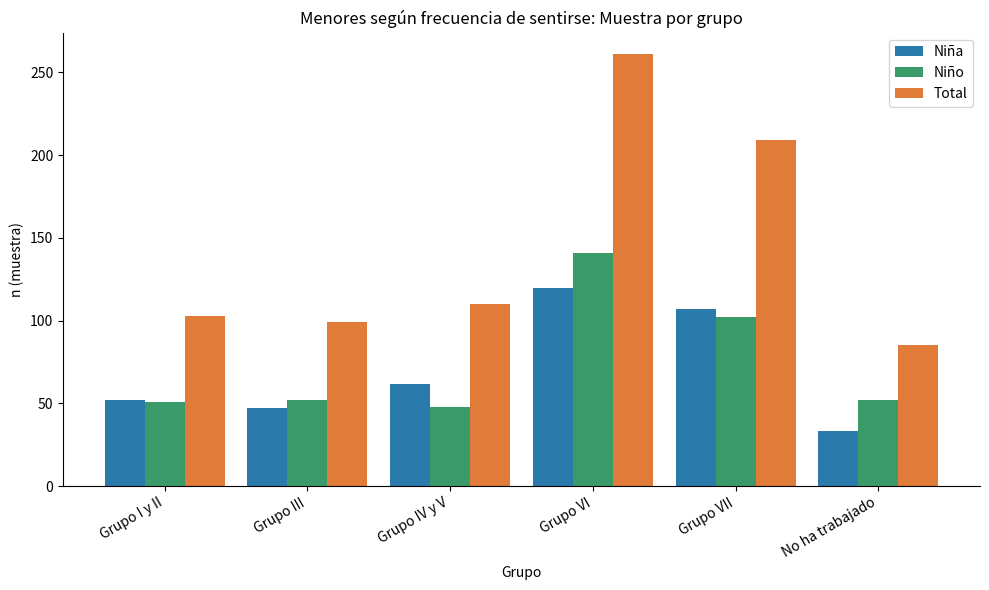

What is the total value across all series at Grupo I y II?

206